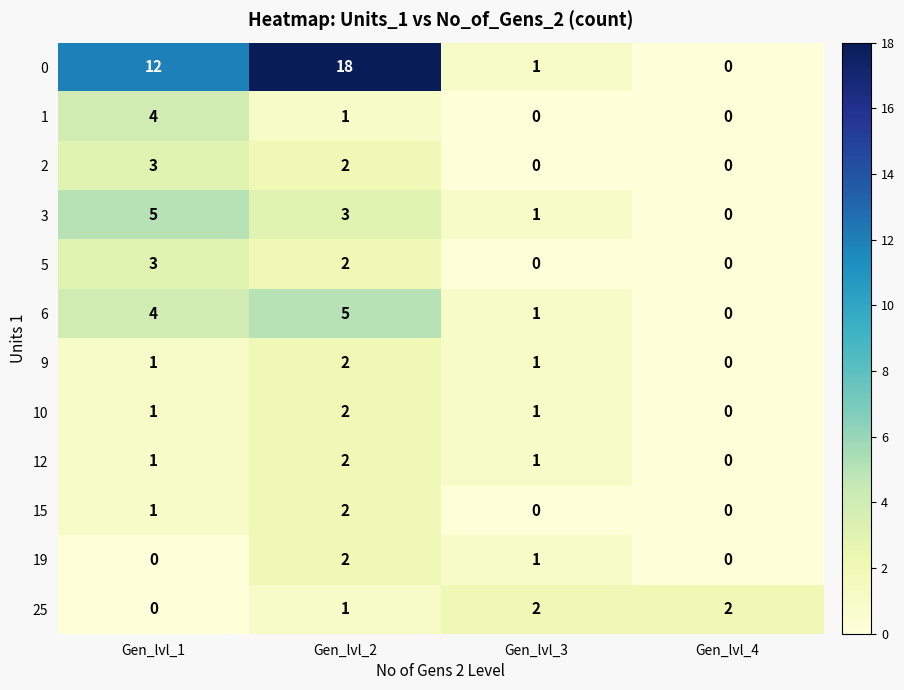

What is the spread (max minus min) of values at Gen_lvl_4?

2